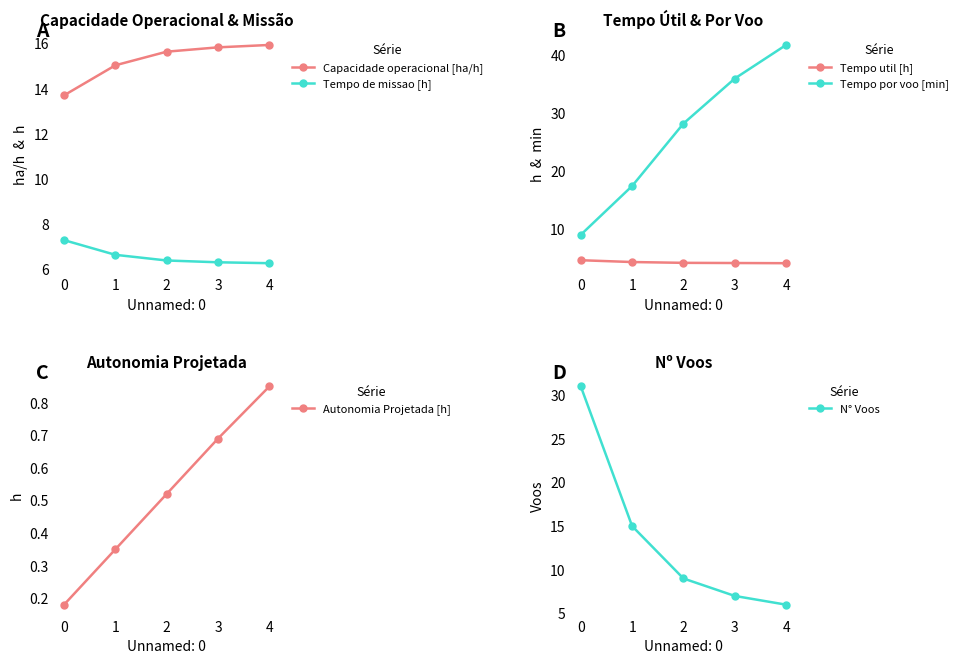

Is the value of Tempo de missao [h] at 4 greater than the value of Capacidade operacional [ha/h] at 3?

No